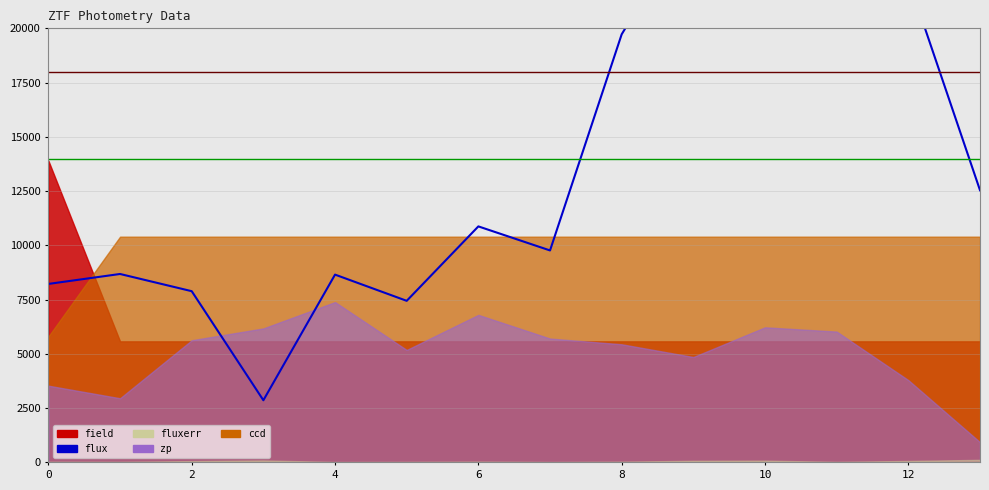

How many lines are shown in the chart?

1